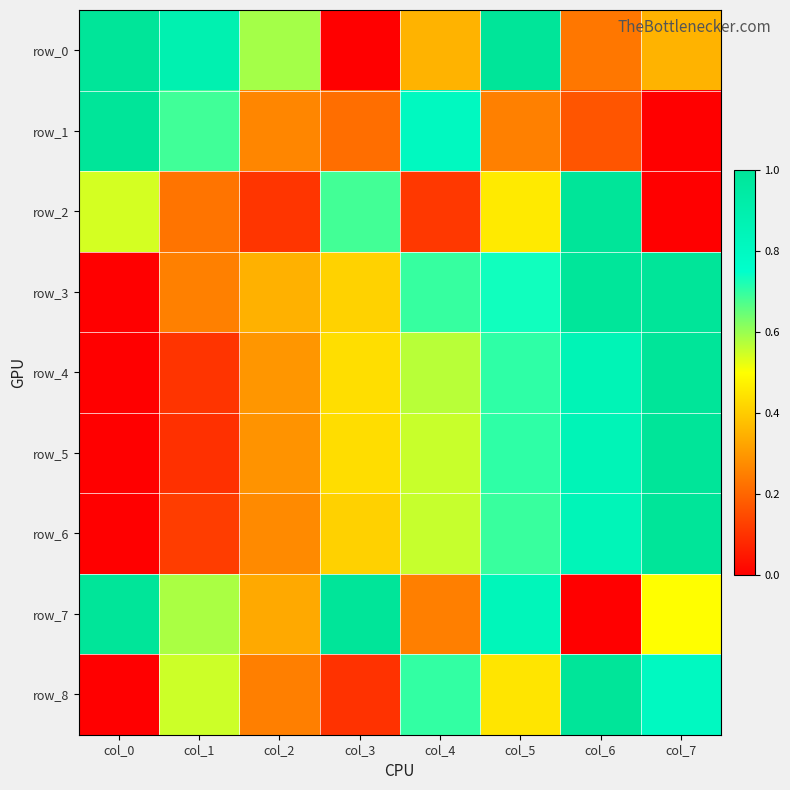

Which category has the highest value across all series?

col_0